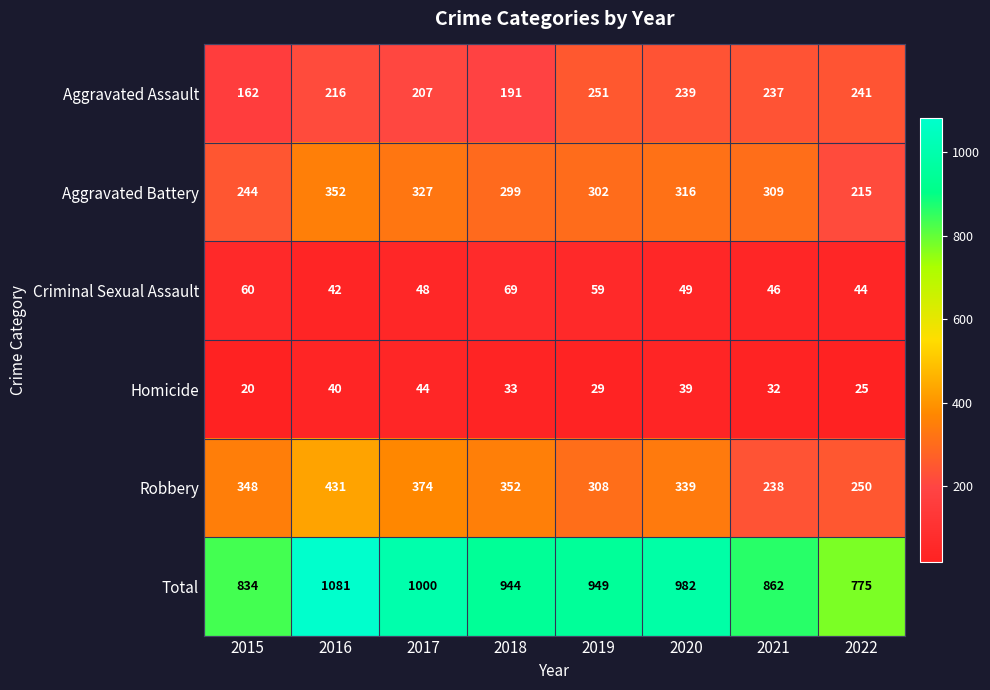

What is the sum of the Total values at 2015 and 2020?

1816